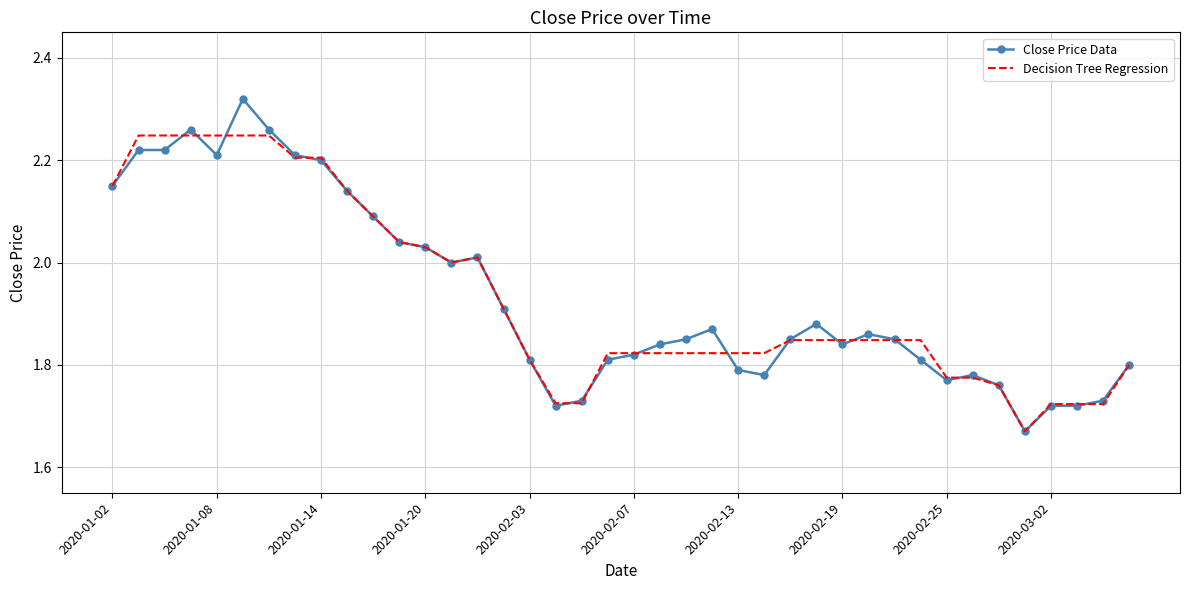

List the series in order of their peak value, lowest first.

Decision Tree Regression, Close Price Data